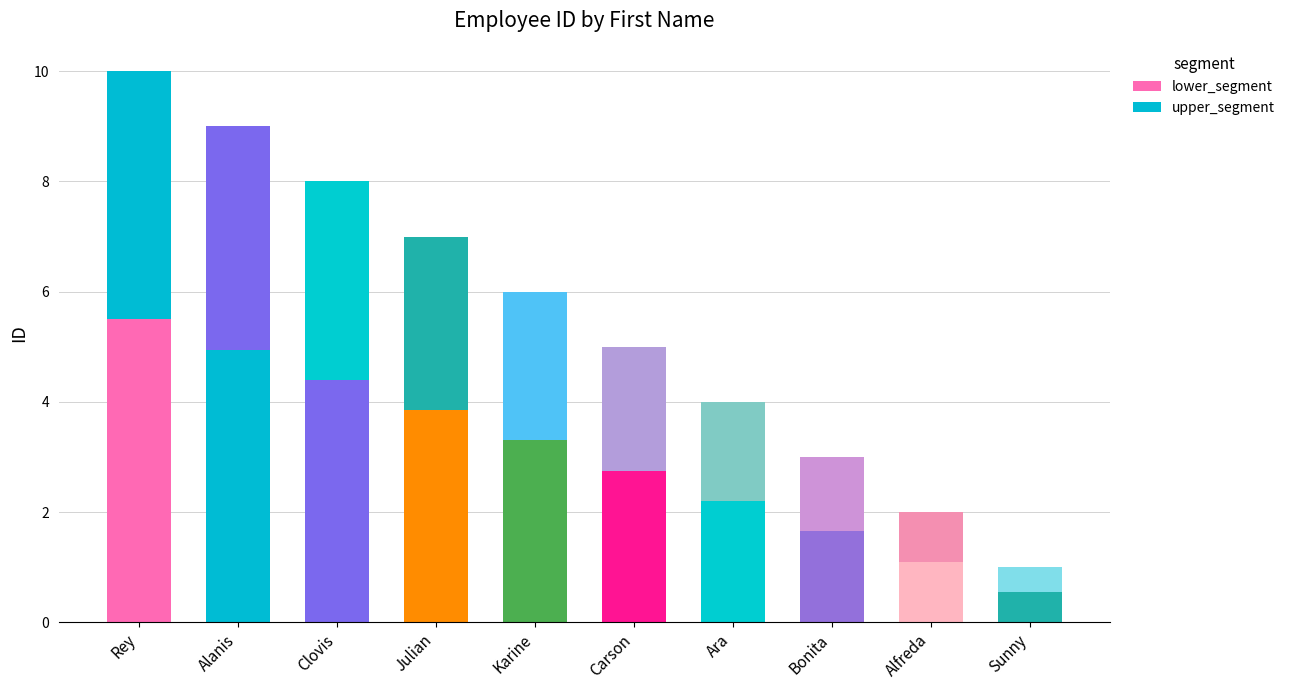

How many data points in lower_segment are less than 3?

5